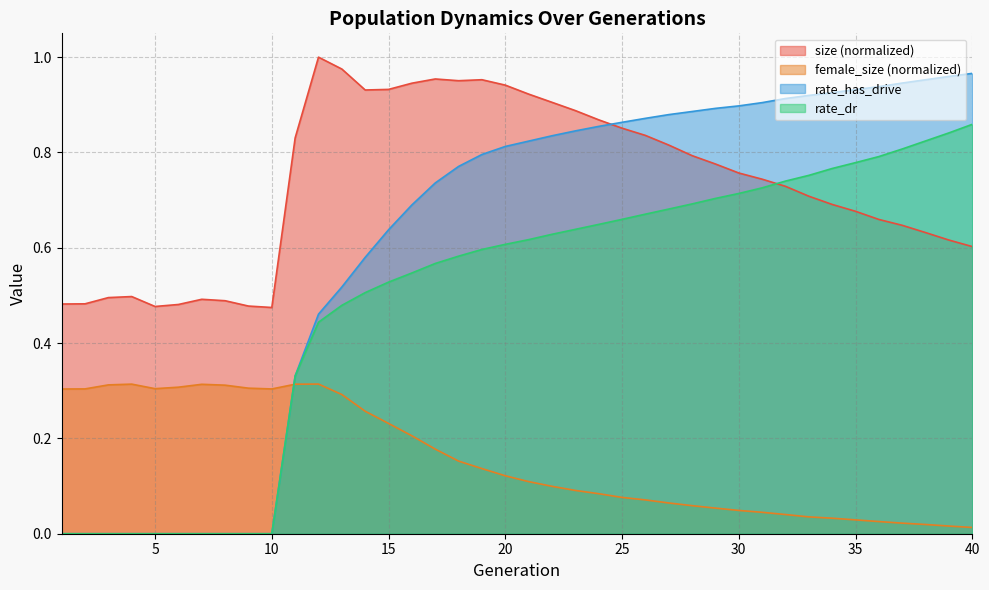

At which category does size reach its first local valley?

5